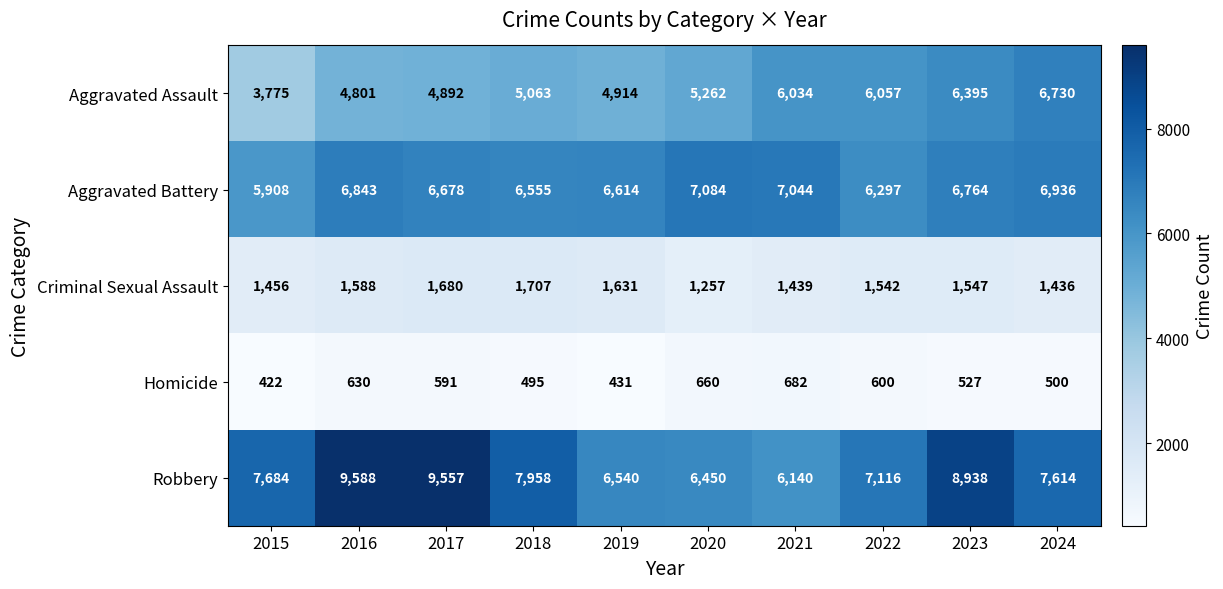

List the labels in order of Criminal Sexual Assault value, smallest first.

2020, 2024, 2021, 2015, 2022, 2023, 2016, 2019, 2017, 2018